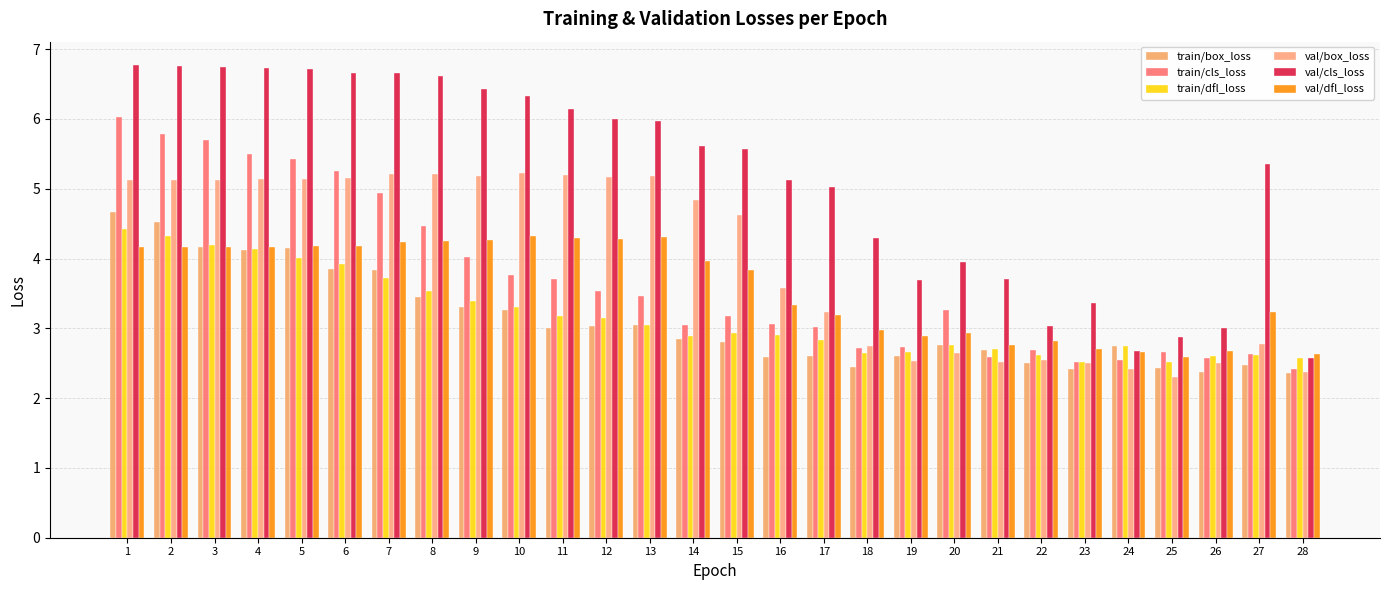

Where does the val/cls_loss series first go above 5?

1